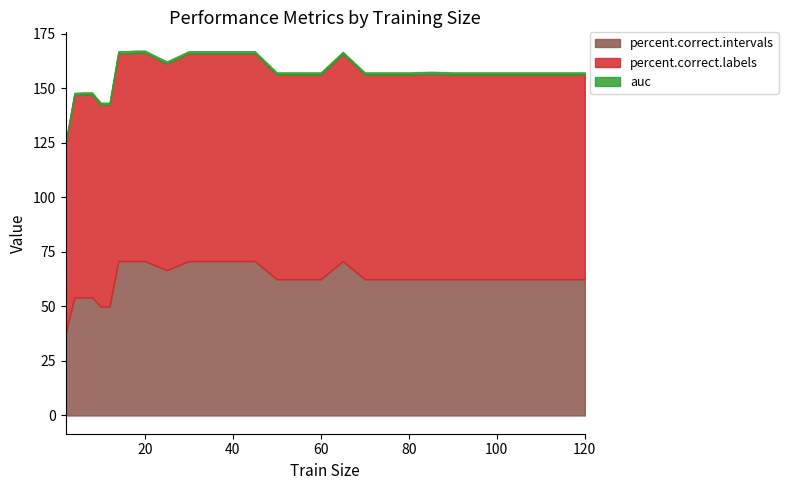

True or false: percent.correct.intervals has a value of 70.8 at 65.

True